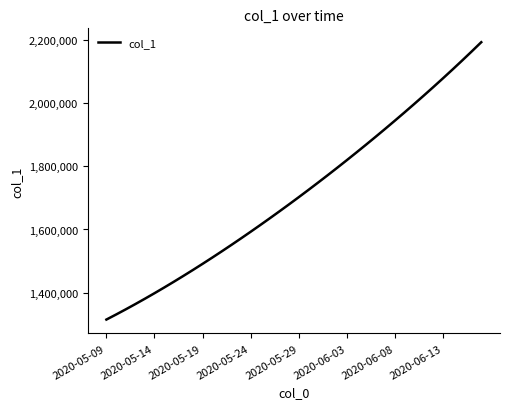

True or false: the data has more than 0 interior local peaks.

False